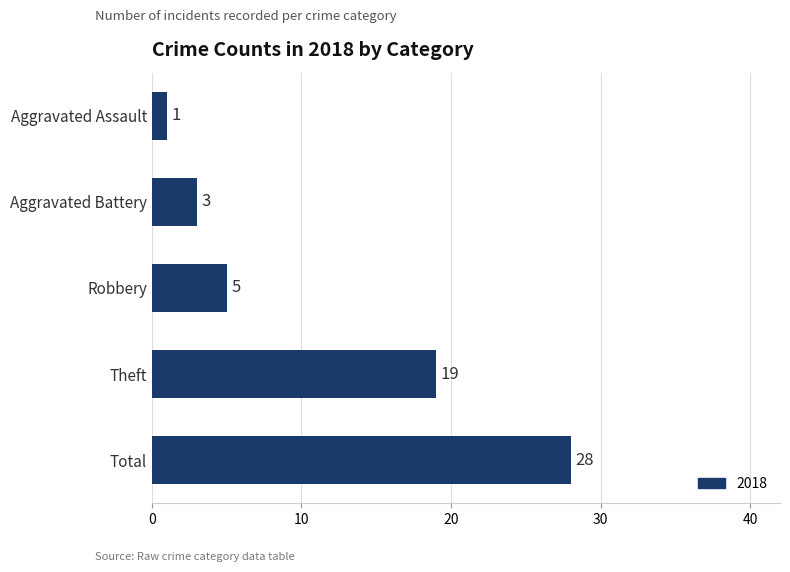

The value at Aggravated Battery is 3. True or false?

True